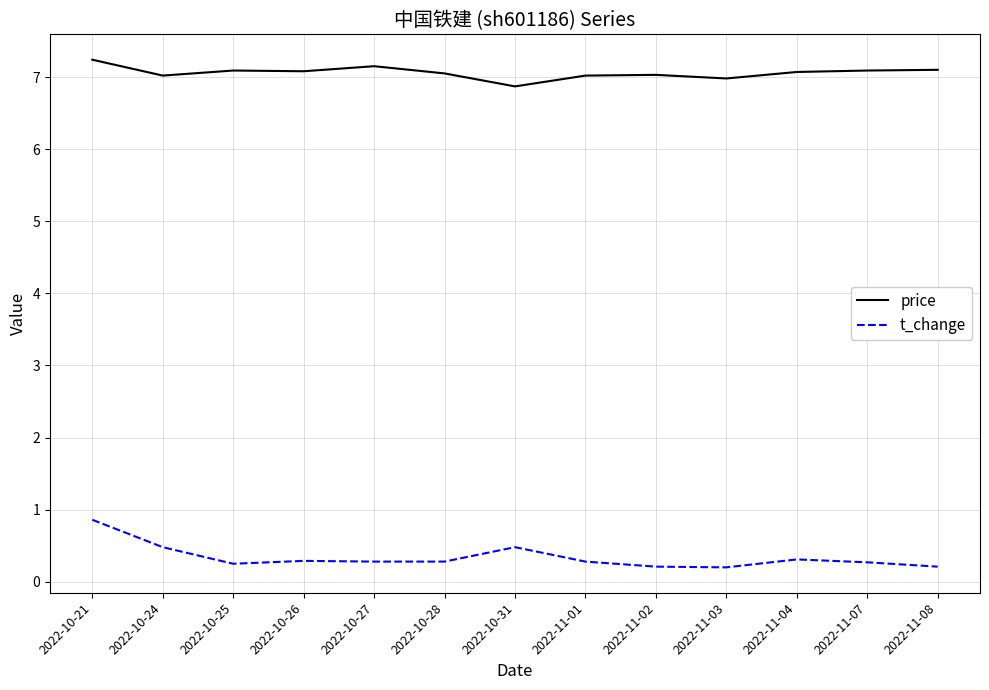

What is the difference between the price values at 2022-10-21 and 2022-11-01?

0.2